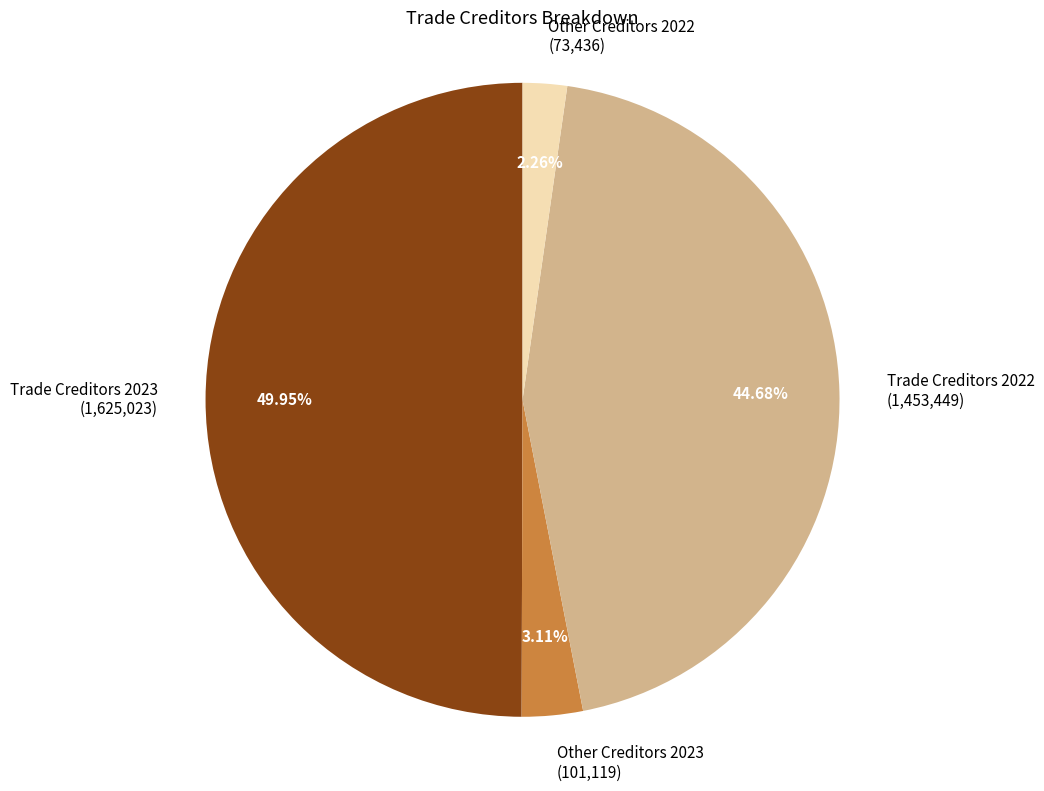

Does Trade Creditors 2022 (1,453,449) represent more than half of the total?

No